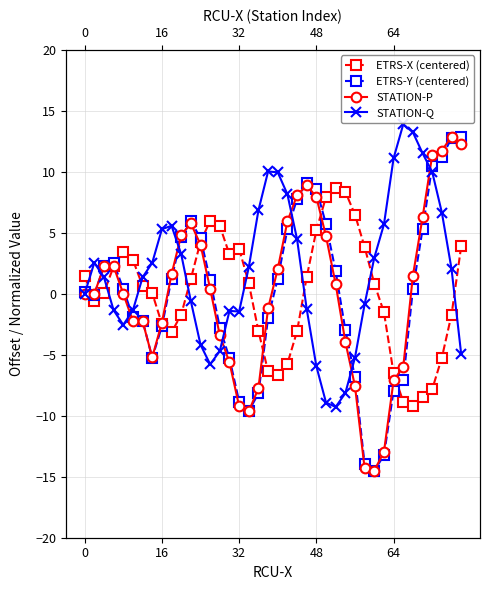

What is the value of the STATION-P point at the 31st from the left?

-14.5